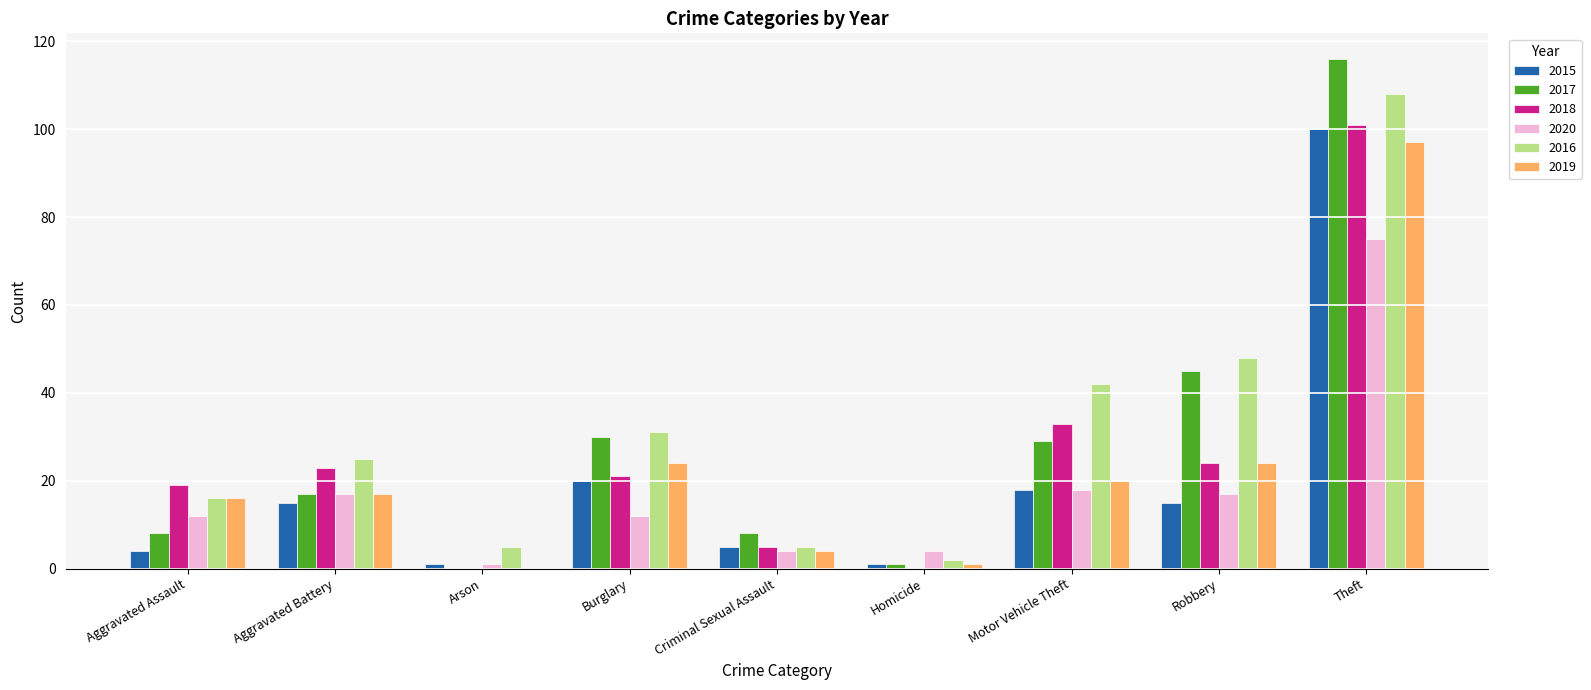

What is the sum of all 2015 values?

179